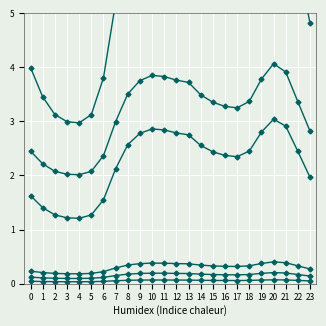

What is the sum of all col_0 values?

130.9